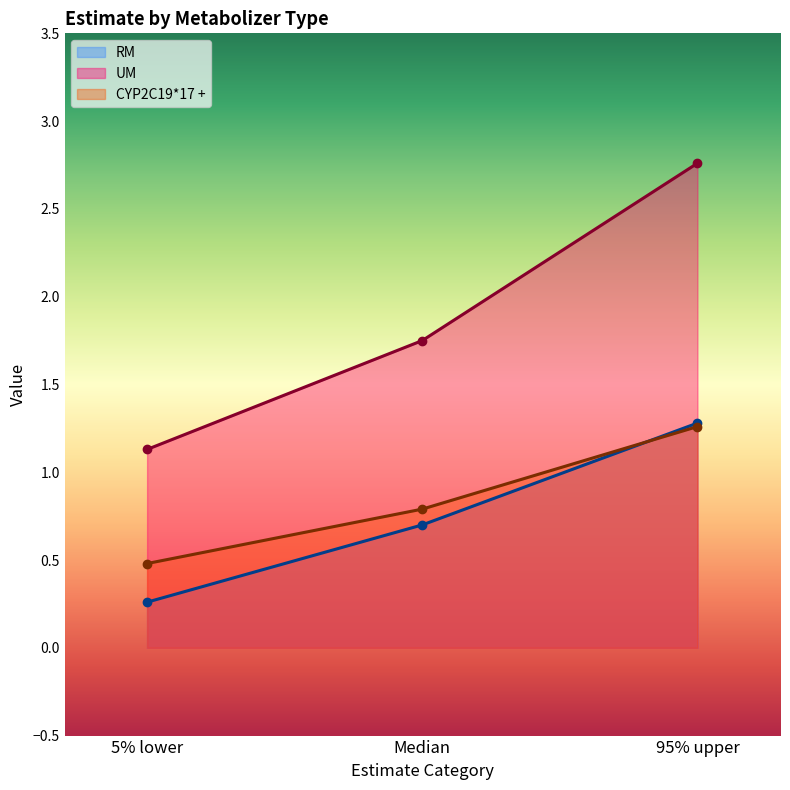

What is the value of the UM point at the 1st from the left?

1.1